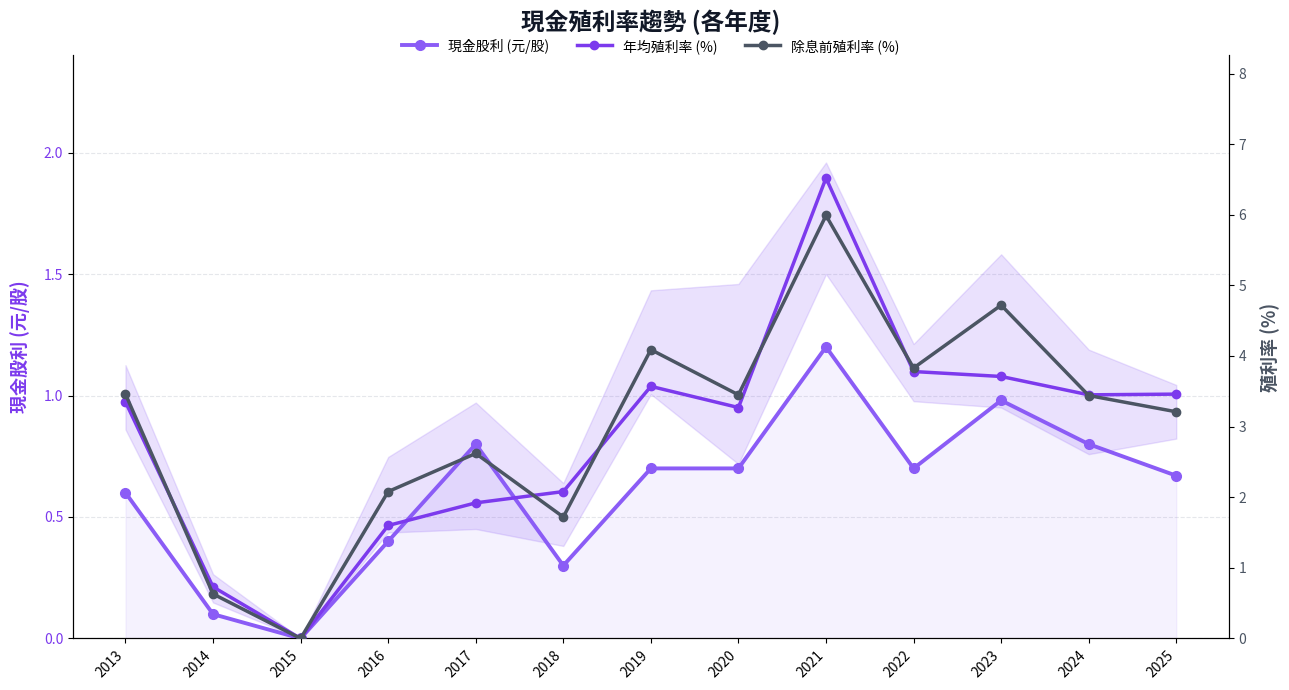

The value of 年均殖利率 (%) at 2017 is 2.8. True or false?

False